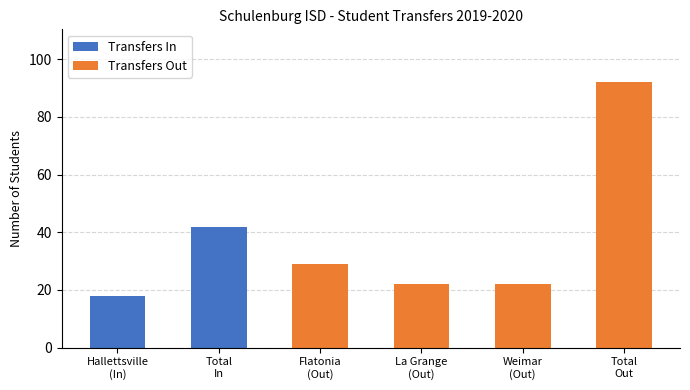

What is the sum of all Transfers Out values?

165